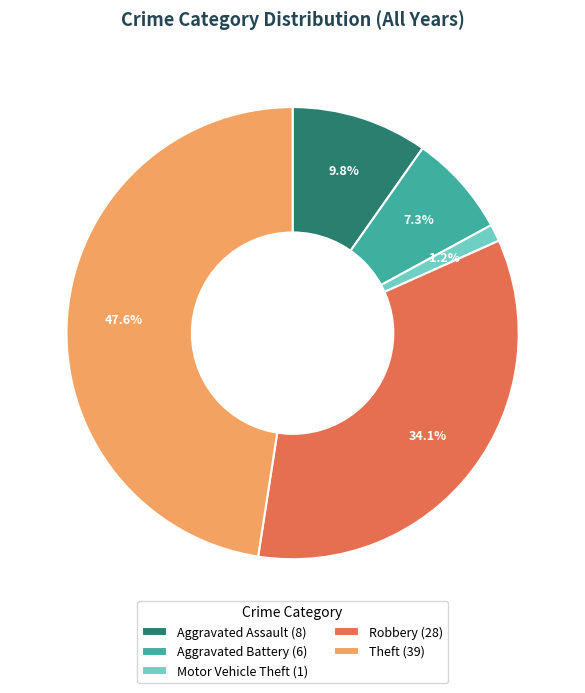

Does any single category account for the majority?

No